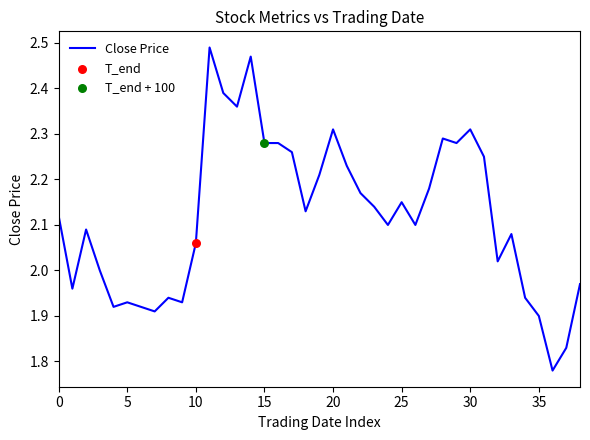

What is the difference between the maximum and minimum values?

0.7